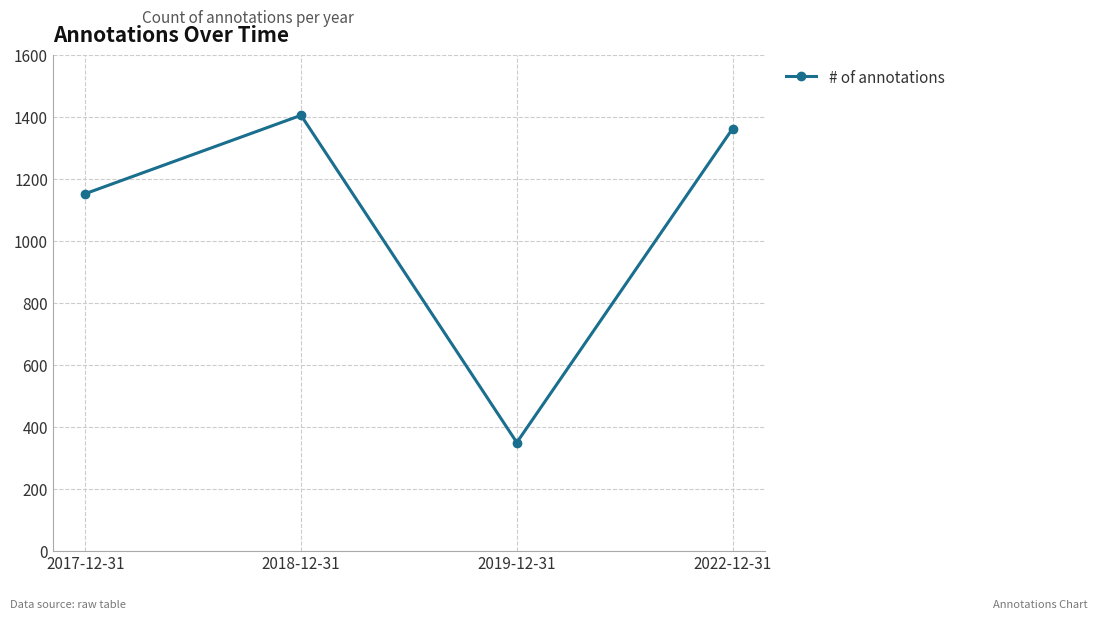

Approximately how many times larger is the value at 2018-12-31 compared to 2017-12-31?

1.2